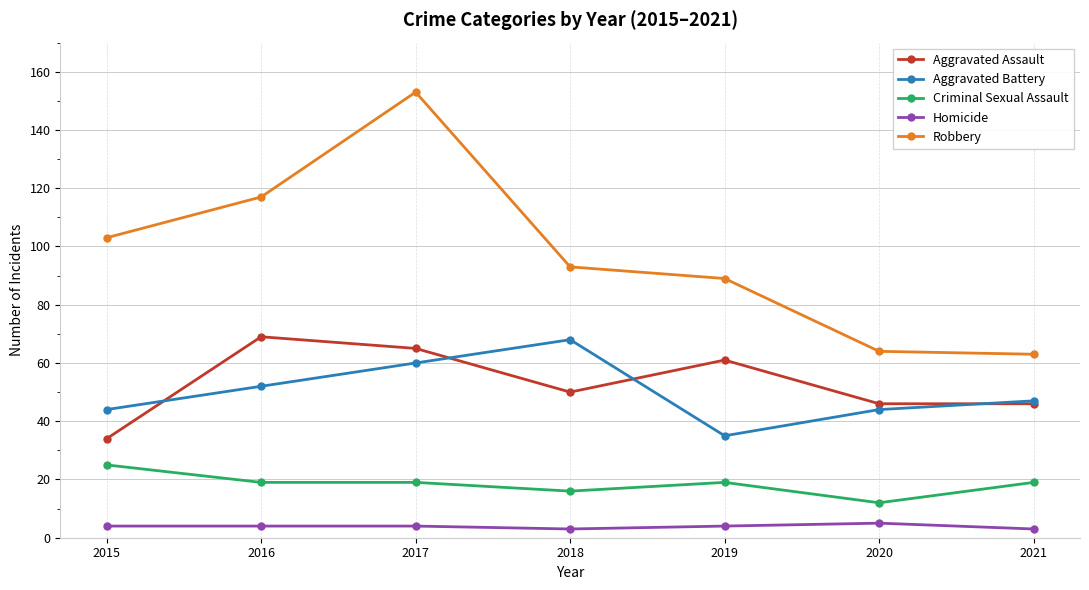

At how many categories does at least one series exceed 136?

1